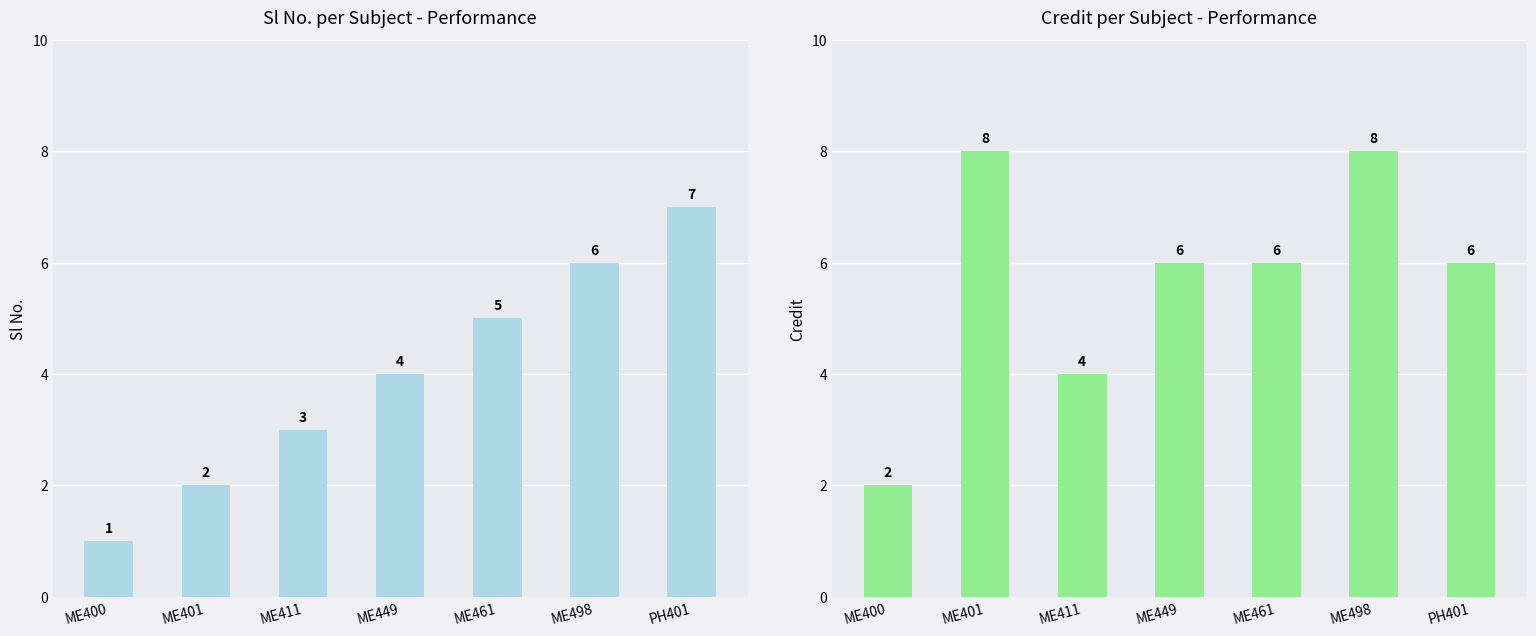

The Sl No. series shows 4 at ME449. True or false?

True